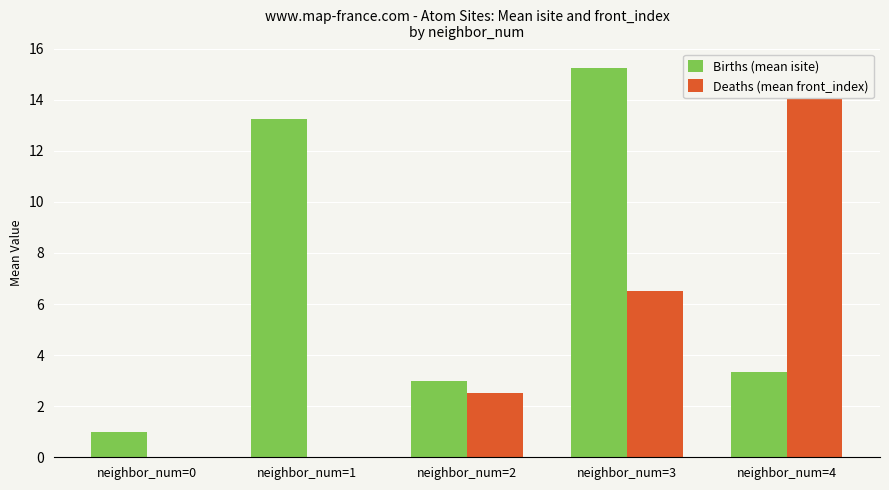

What is the average value of the Deaths (mean front_index) series?

4.7